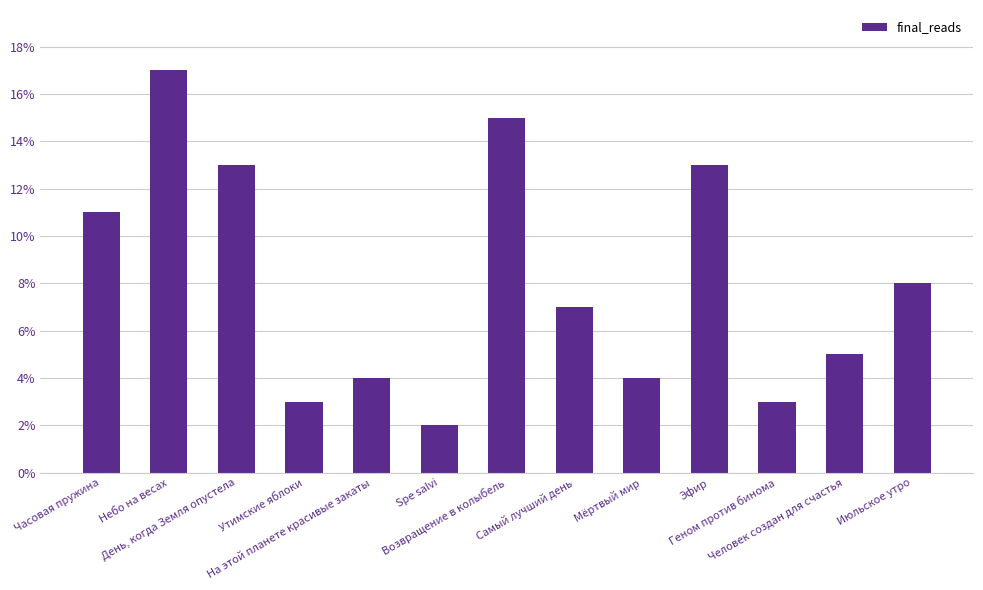

Reading left to right, extract all data points from this chart.

11	17	13	3	4	2	15	7	4	13	3	5	8